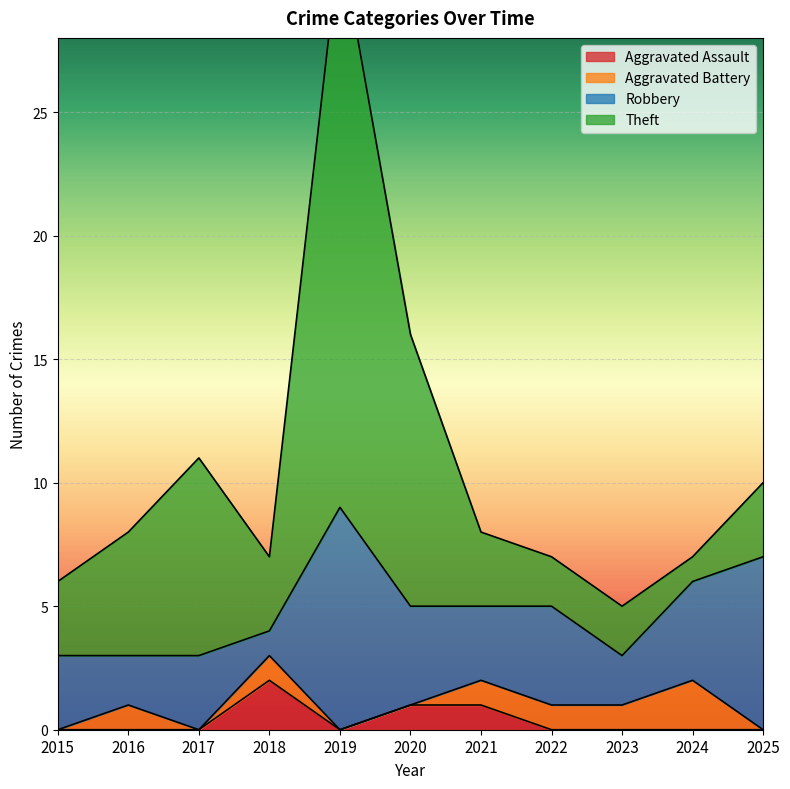

Between which two adjacent categories do Theft and Aggravated Battery first intersect?

2023 and 2024